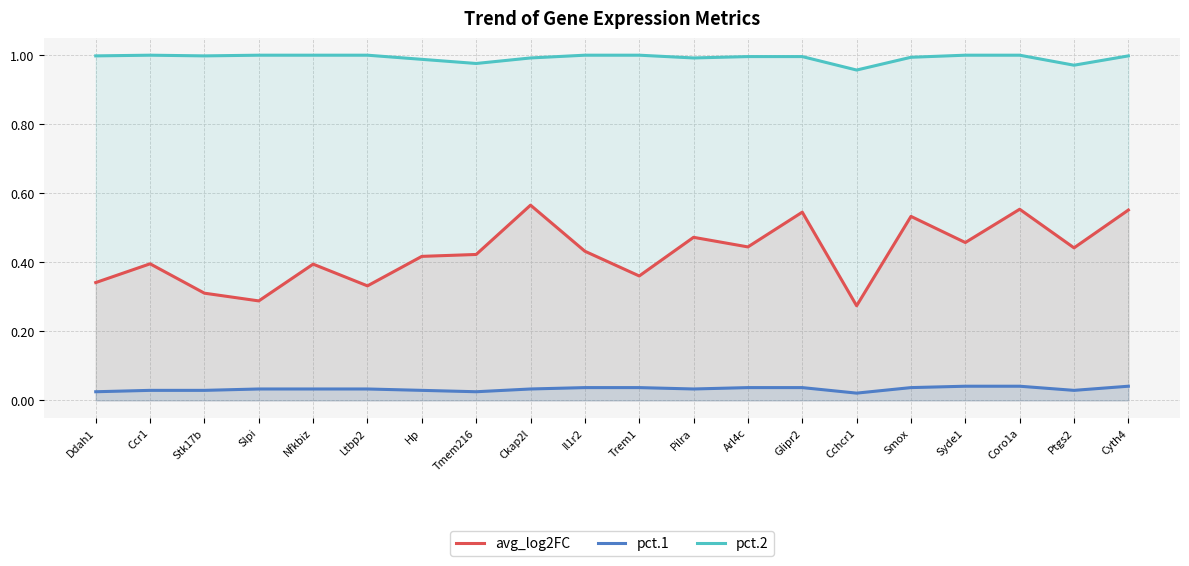

Rank the series by their average value, from highest to lowest.

pct.2, avg_log2FC, pct.1